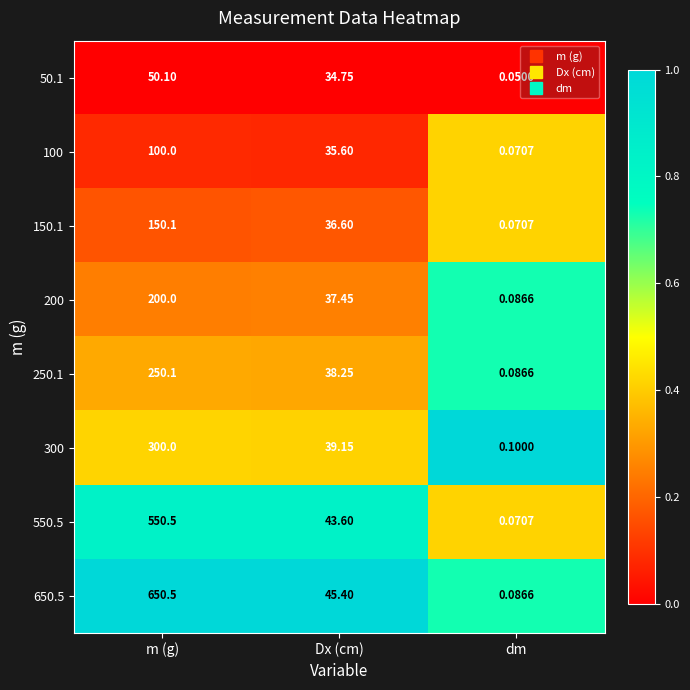

What is the spread (max minus min) of values at m (g)?

600.4